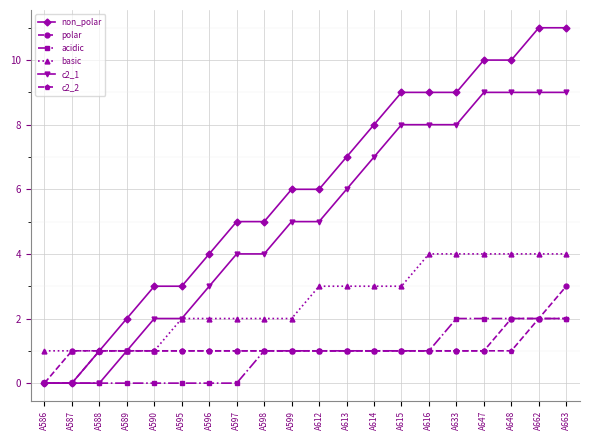

What is the difference between the maximum and minimum values in the basic series?

3